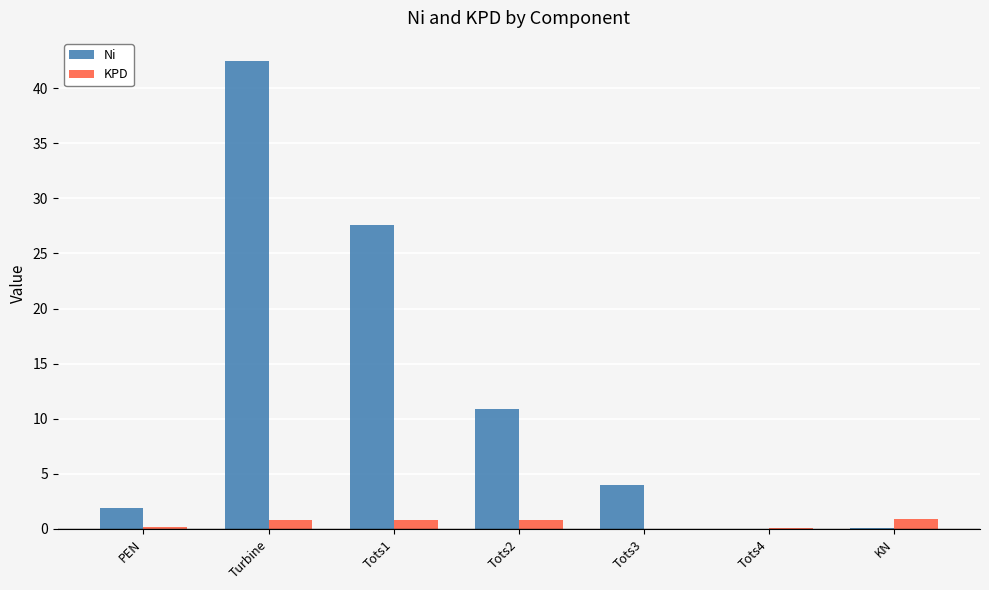

The value of Ni at Tots2 is 10.8. True or false?

True